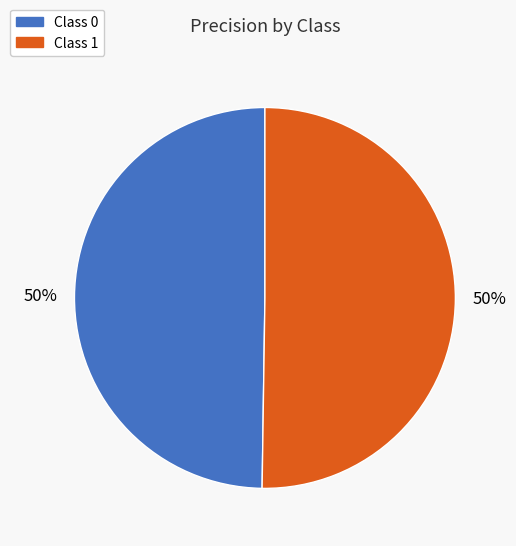

Is it true that Class 1 is 50% of the pie?

True